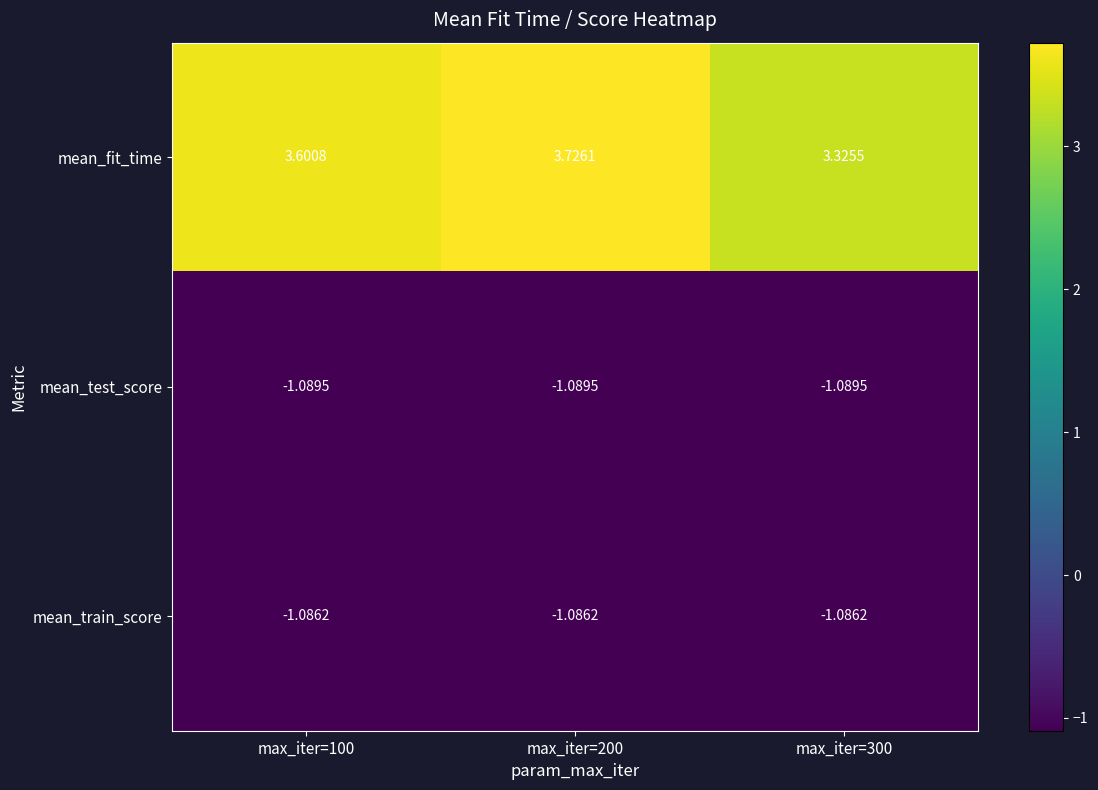

Is the value of mean_test_score at max_iter=300 greater than the value of mean_train_score at max_iter=300?

No